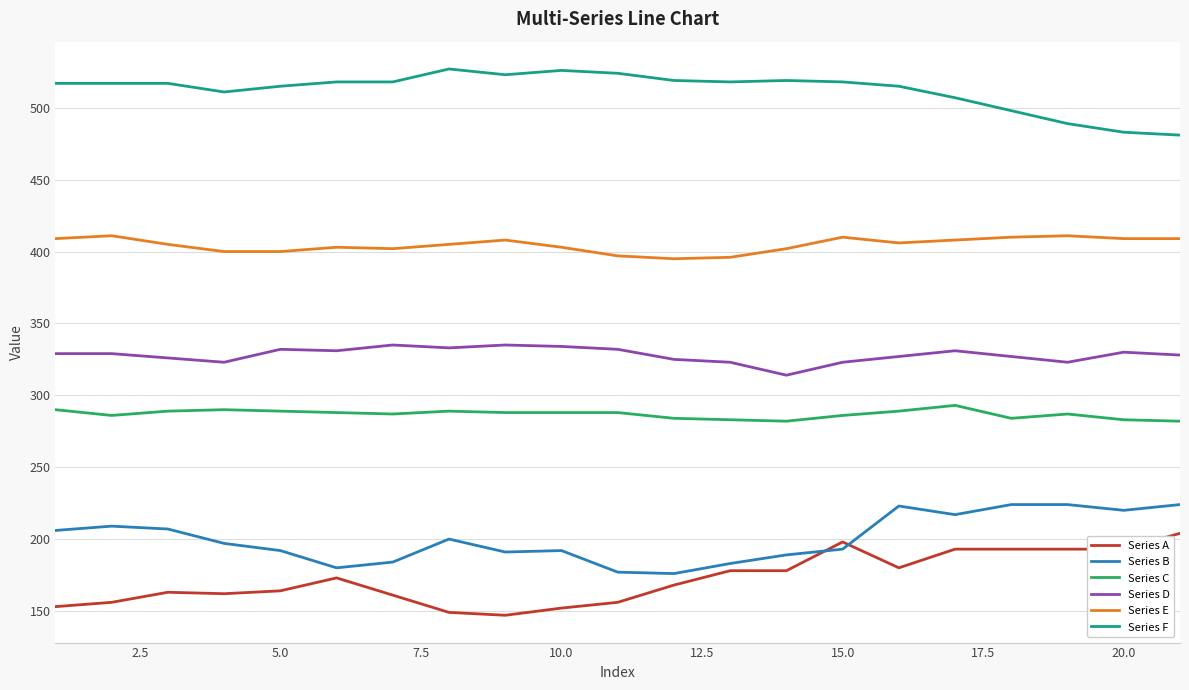

Which series has the largest total across all categories?

Series F